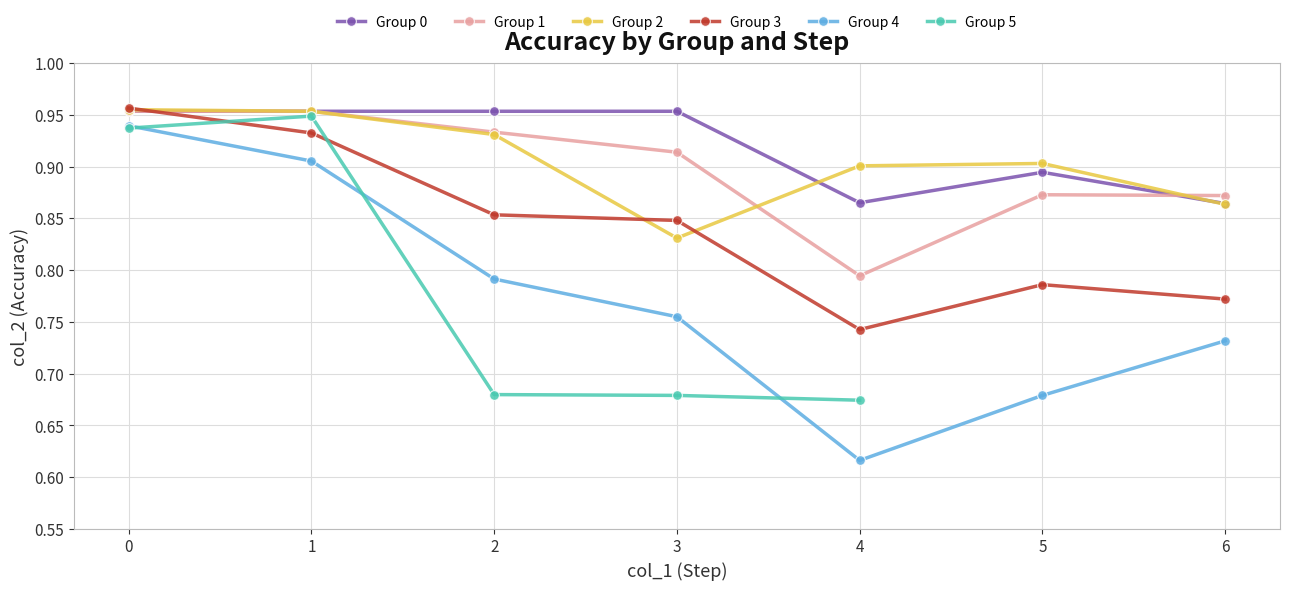

What are all the series names shown in the legend?

Group 0, Group 1, Group 2, Group 3, Group 4, Group 5